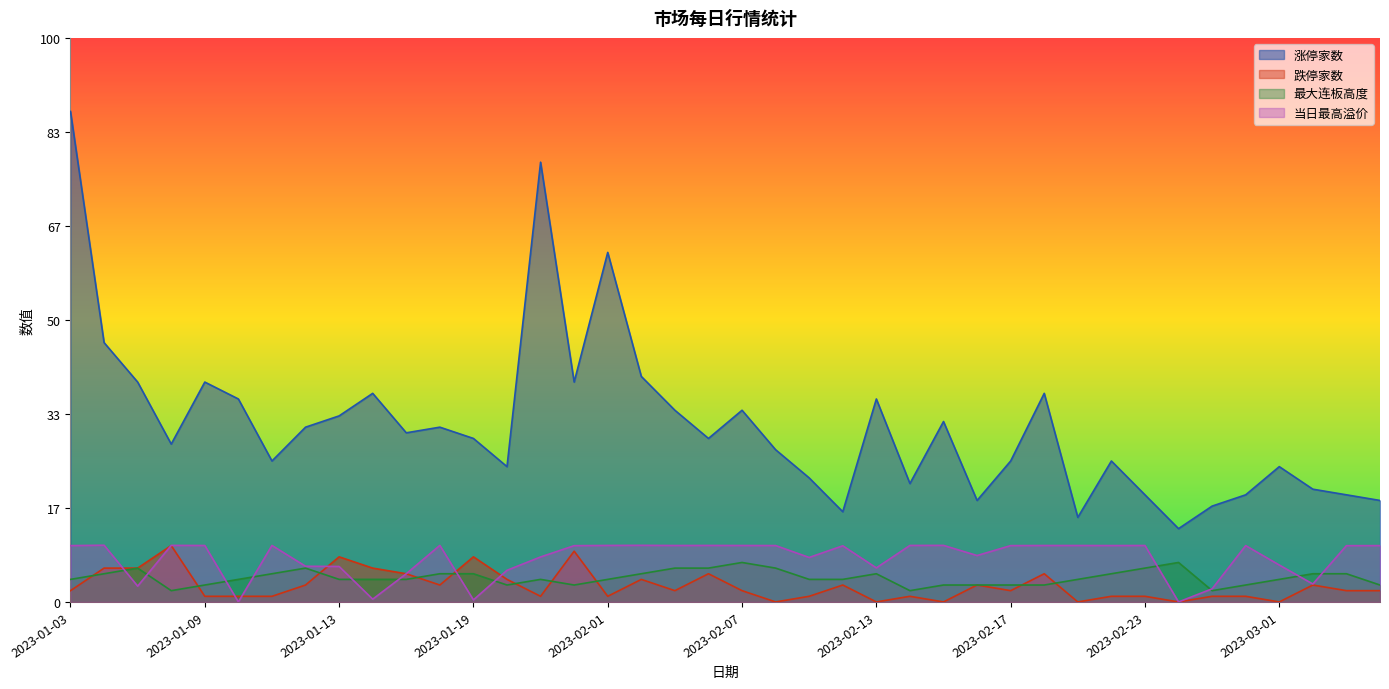

Is it true that 跌停家数 equals 1.4 at 2023-01-17?

False